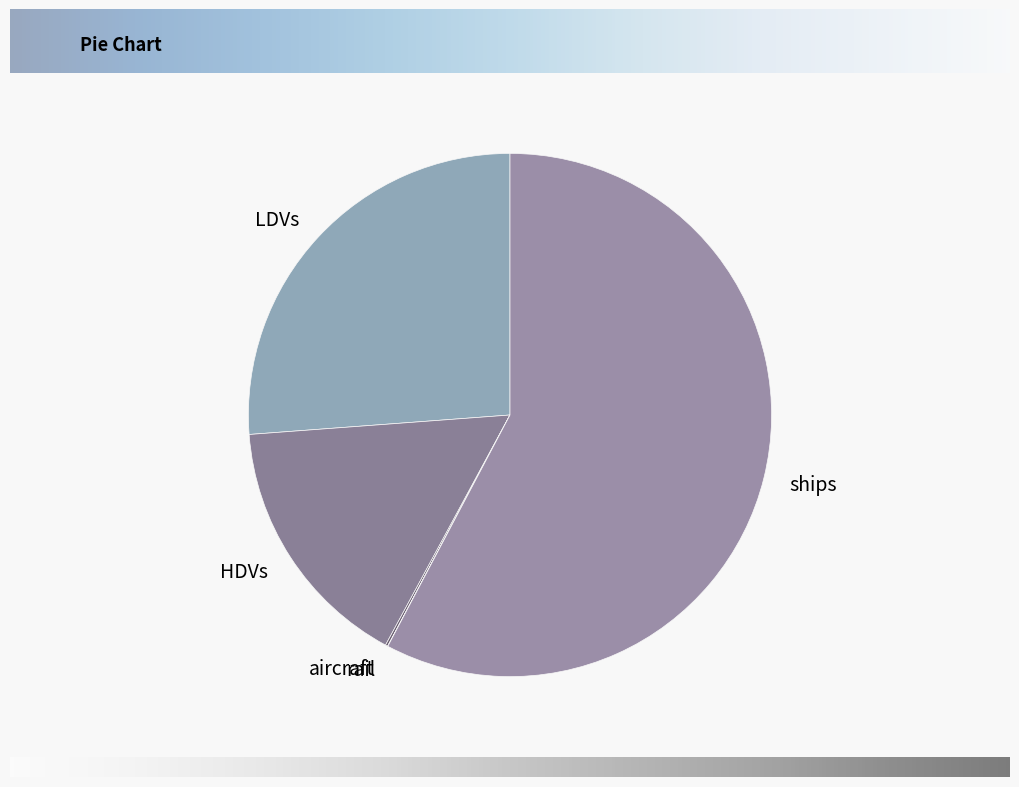

True or false: ships accounts for 58% of the total.

True